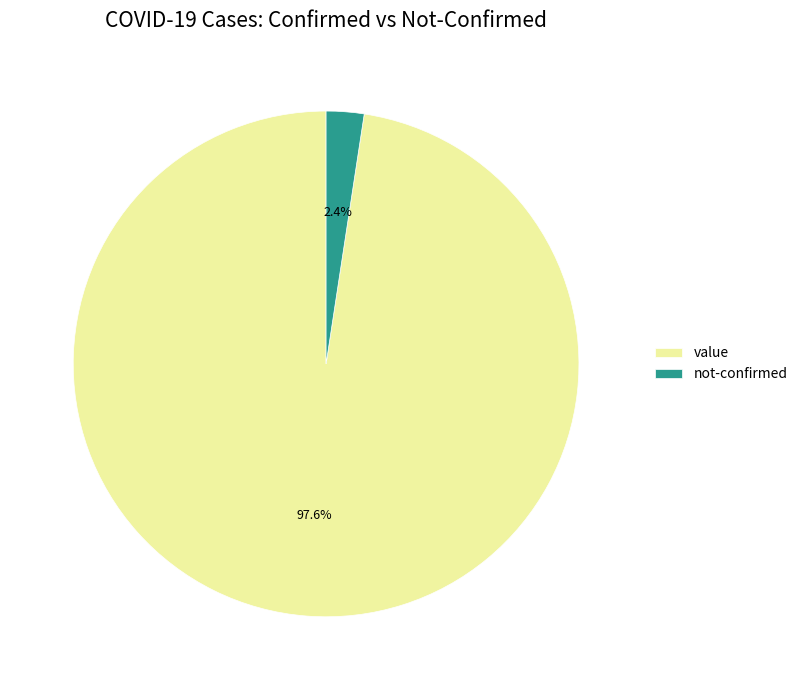

Is there any slice that represents more than half of the pie?

Yes